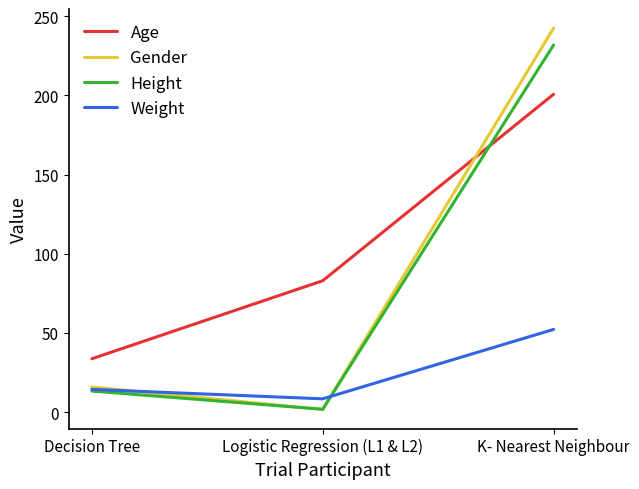

Is it true that Age equals 44.7 at Logistic Regression (L1 & L2)?

False